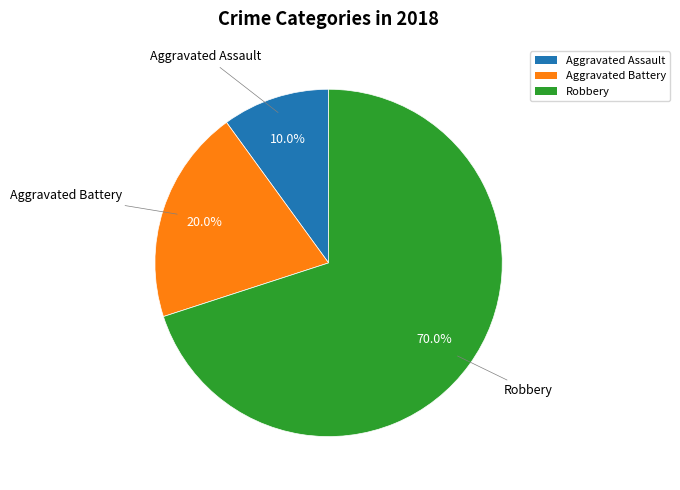

What percentage is the Aggravated Battery slice, to the nearest percent?

20%